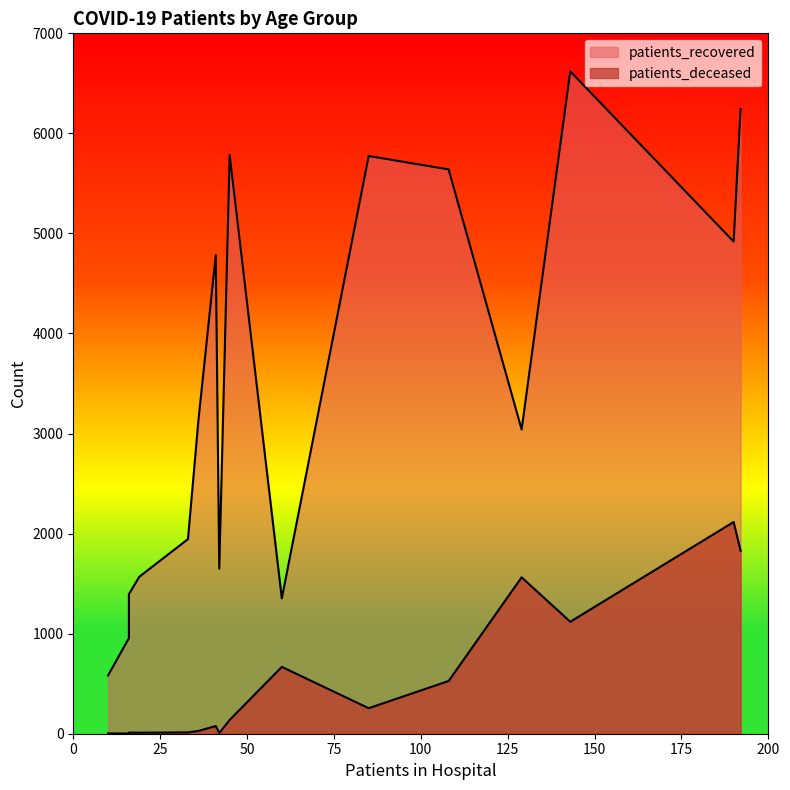

Count the number of categories in the chart.

16